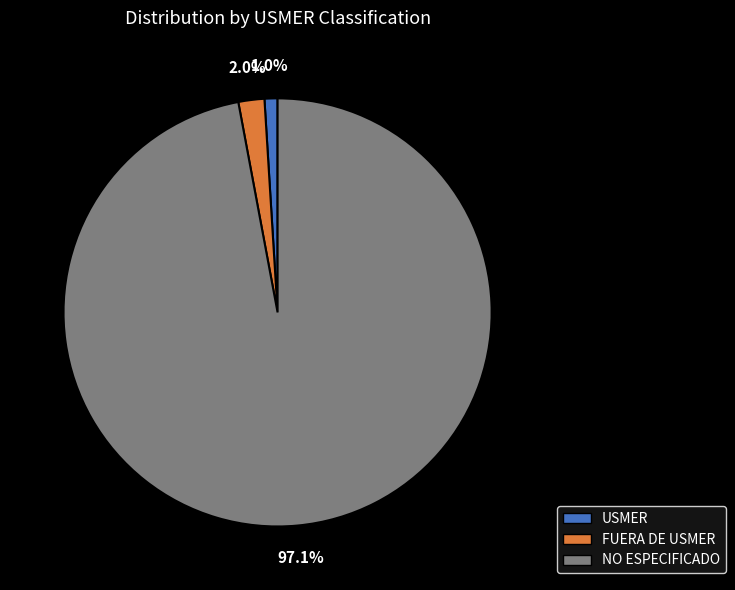

True or false: USMER accounts for 1% of the total.

True